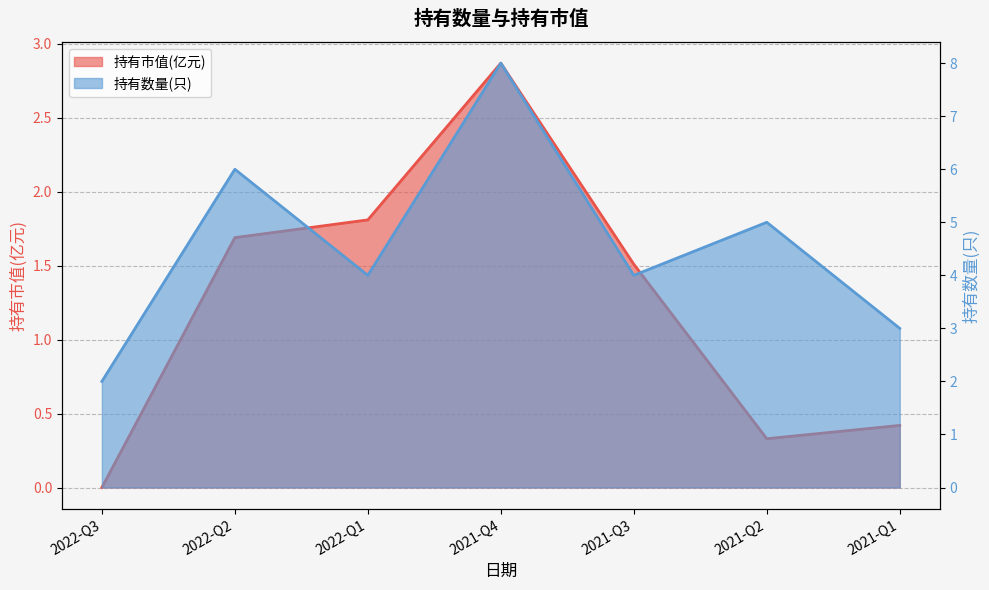

True or false: 持有数量(只) has more than 0 interior local peaks.

True